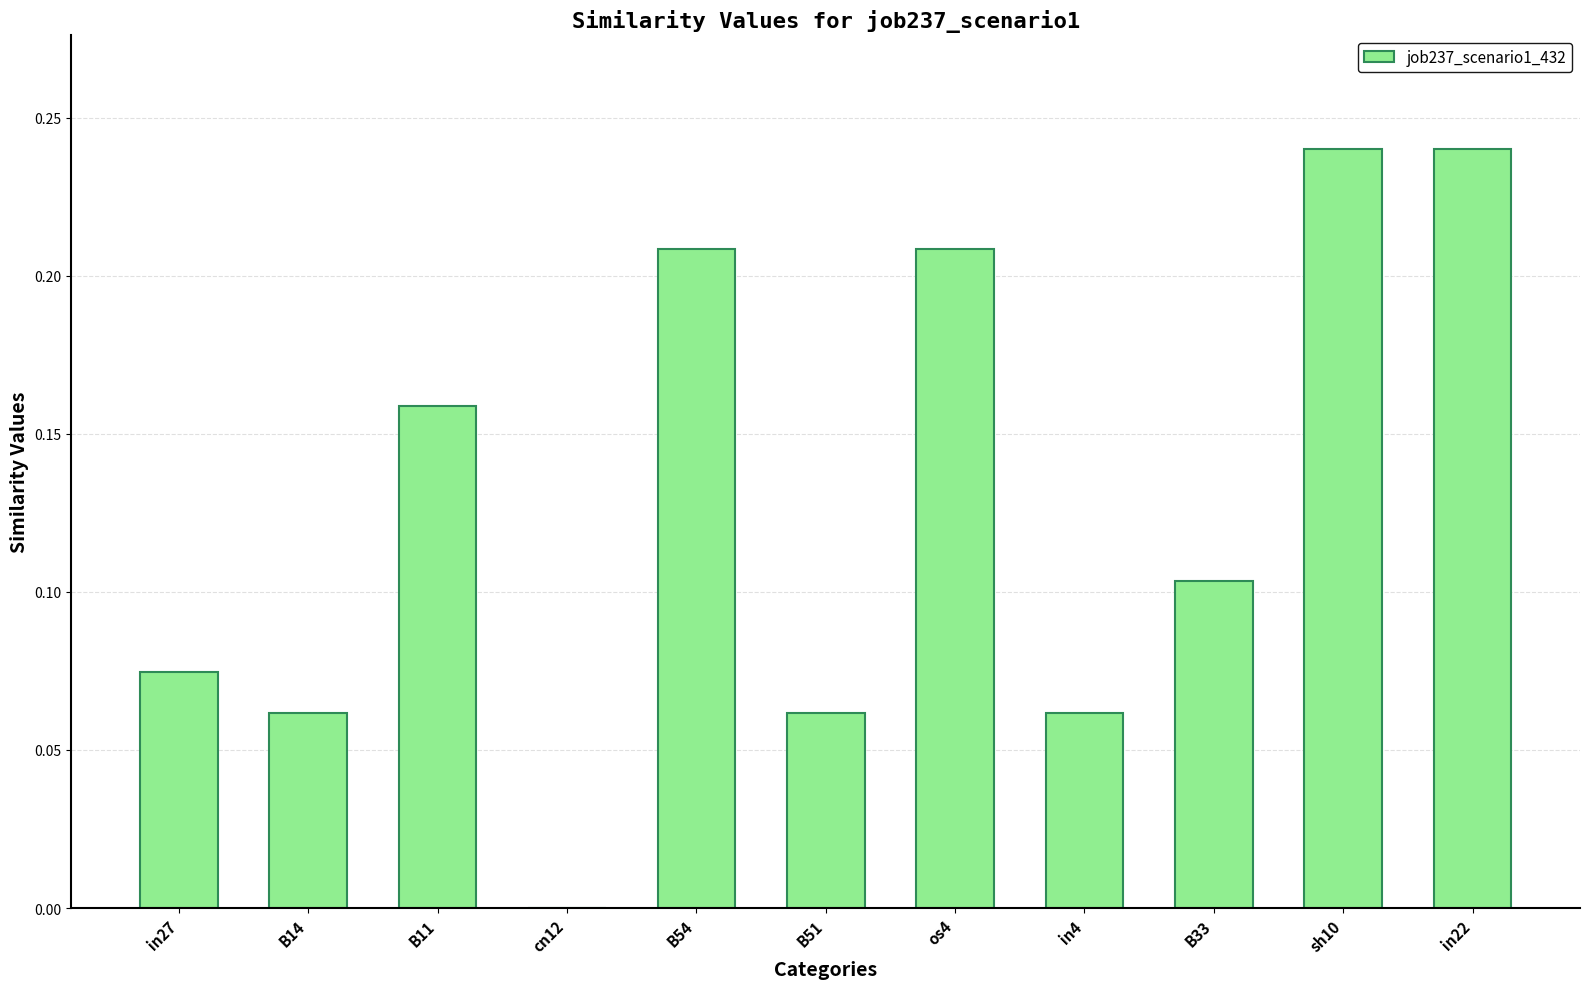

True or false: the data shows 0.1 at in22.

False